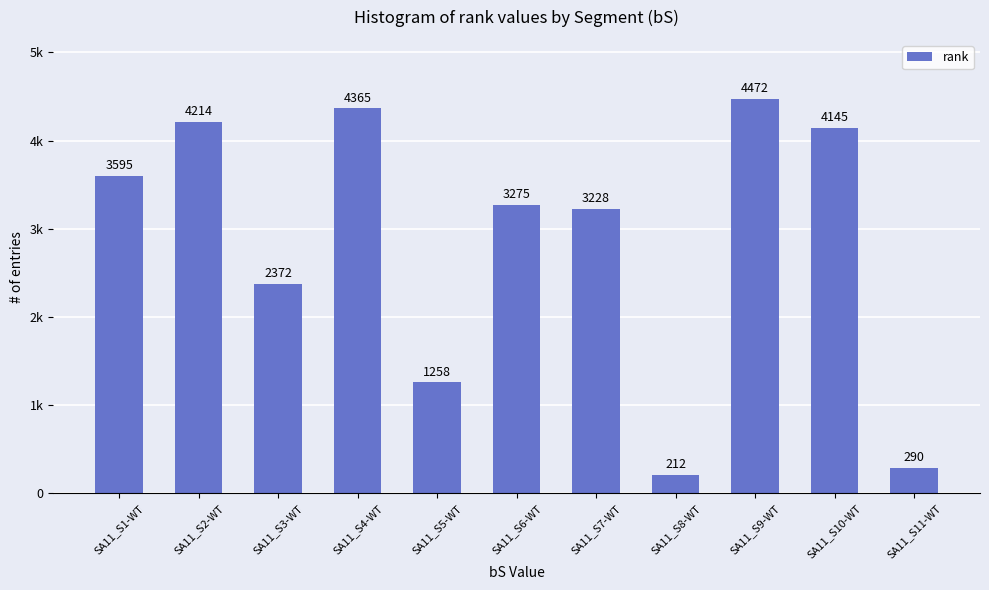

Are the bars horizontal?

No